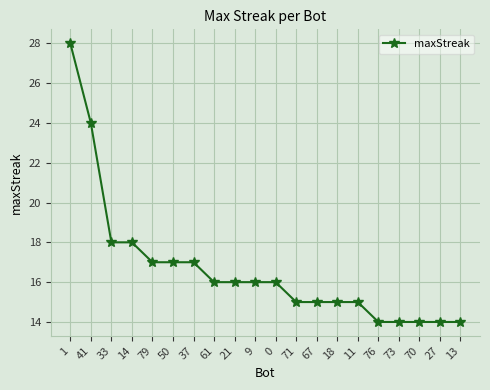

What is the change in value from 61 to 70?

-2